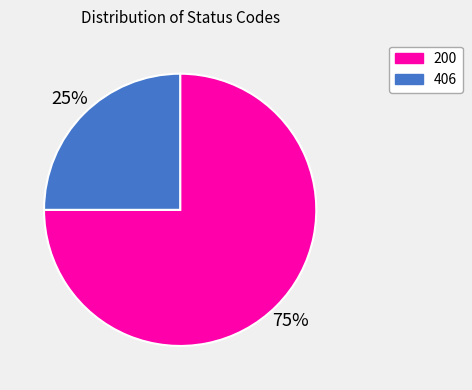

Count the number of slices in the pie.

2